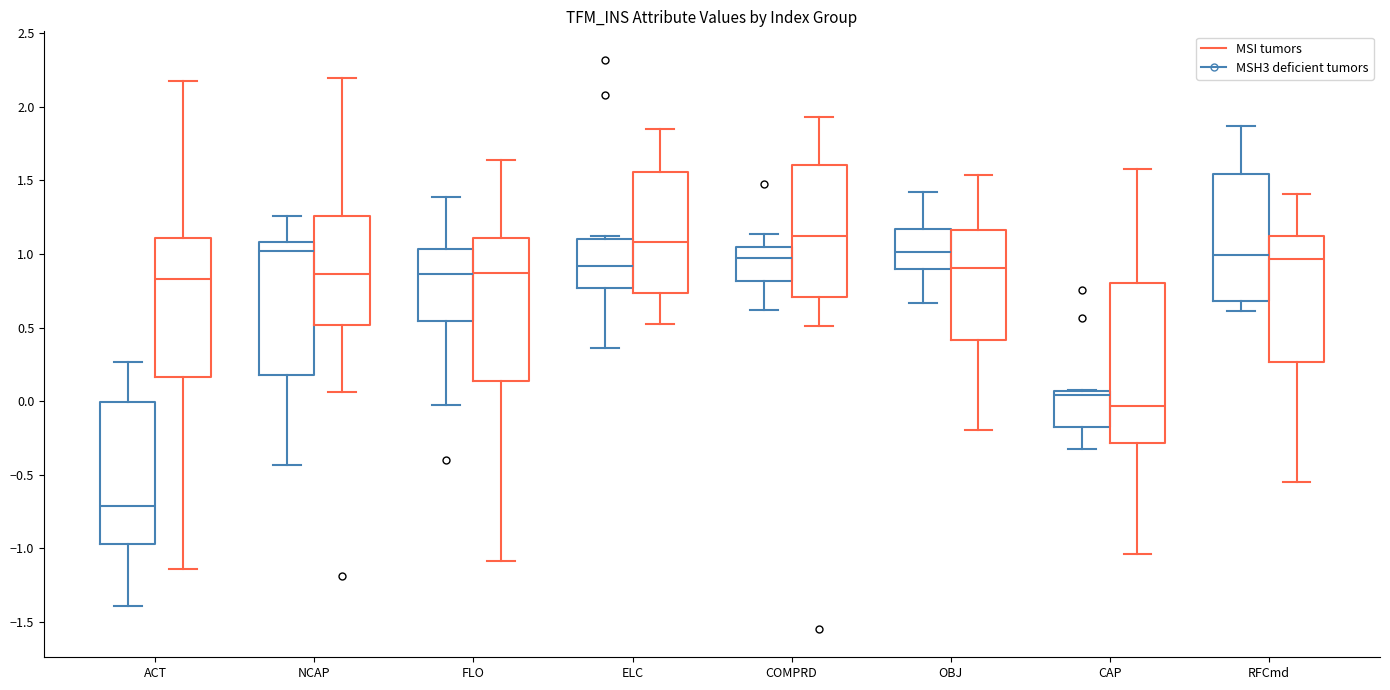

Which box is the tallest, from its lower edge to its upper edge?

CAP (MSI tumors)